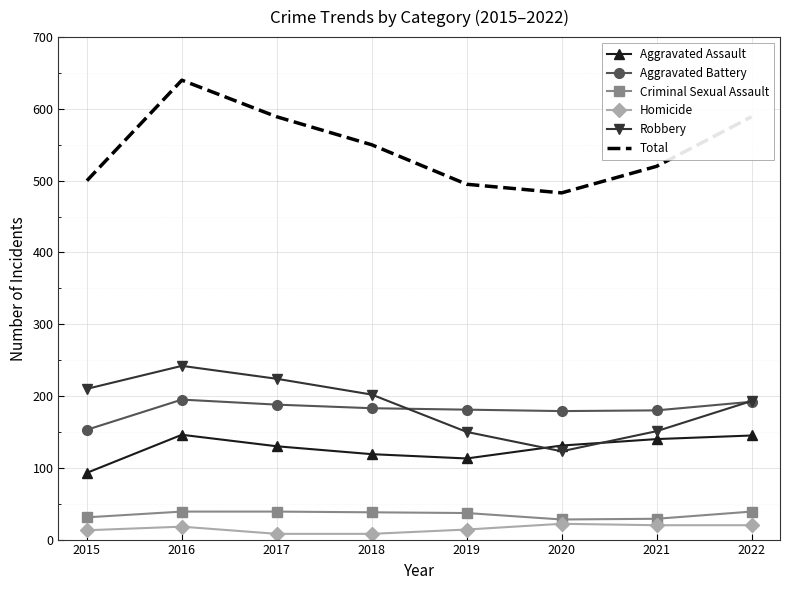

Which series has the widest spread of values?

Total